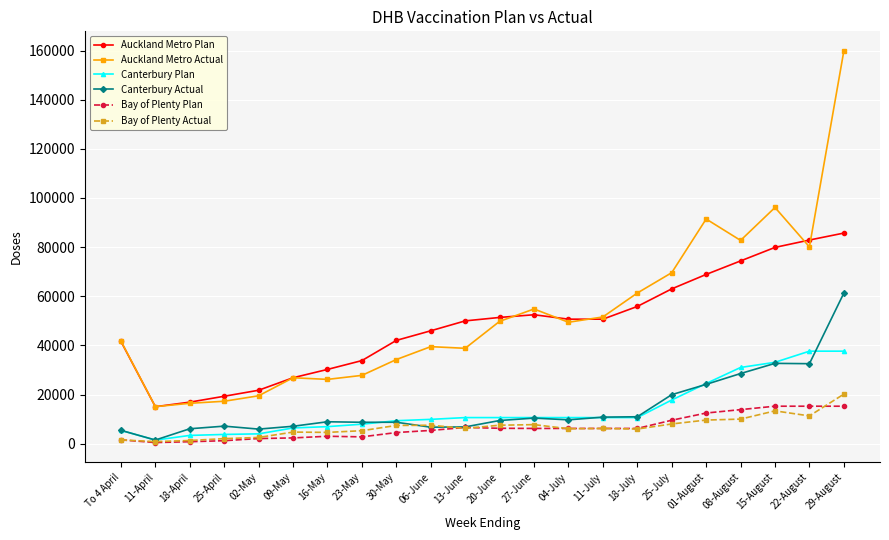

What is the difference between the highest and lowest values at 13-June?

43759